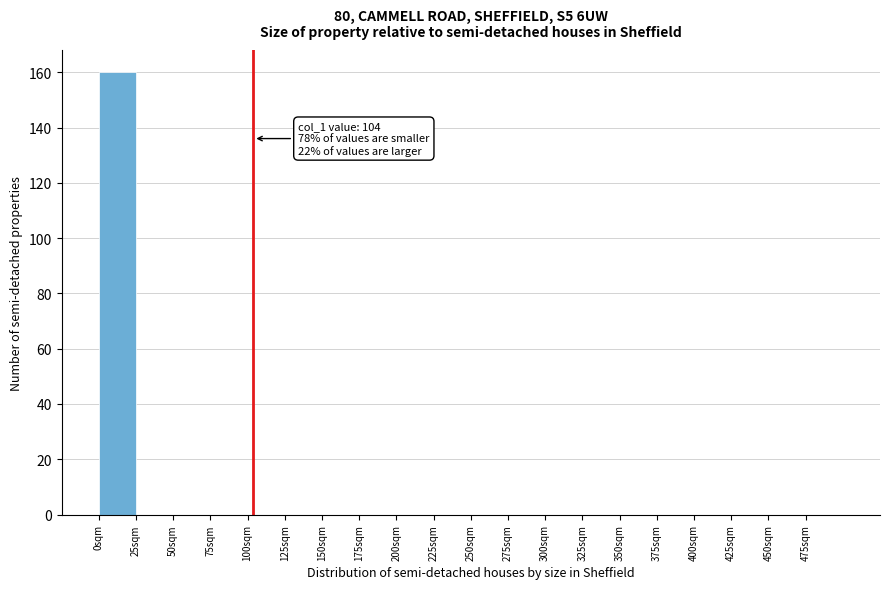

Which range on the x-axis has the tallest bar?

0 to 25